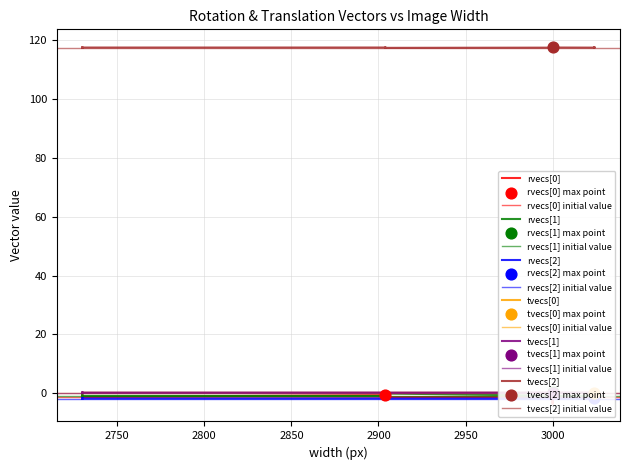

Is the value of rvecs[2] at 2730 greater than the value of rvecs[0] at 3024?

No